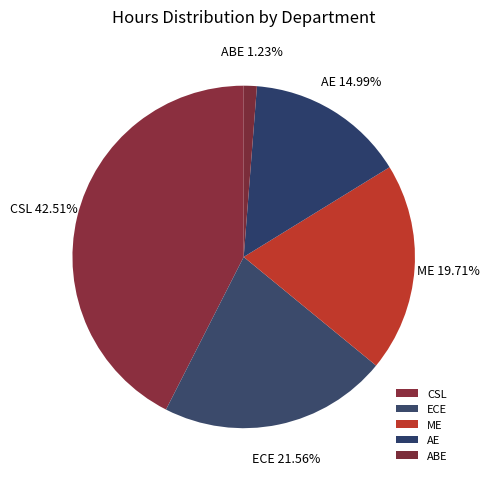

Which category has the biggest portion of the pie?

CSL